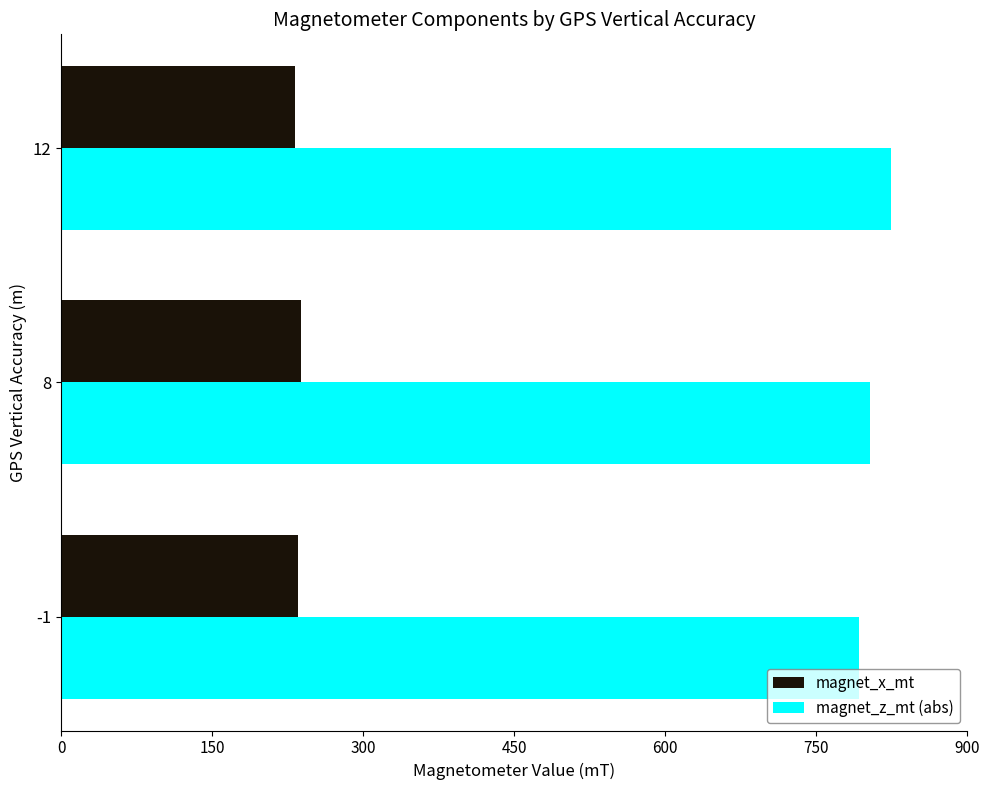

What is the maximum value shown in the chart?

824.5